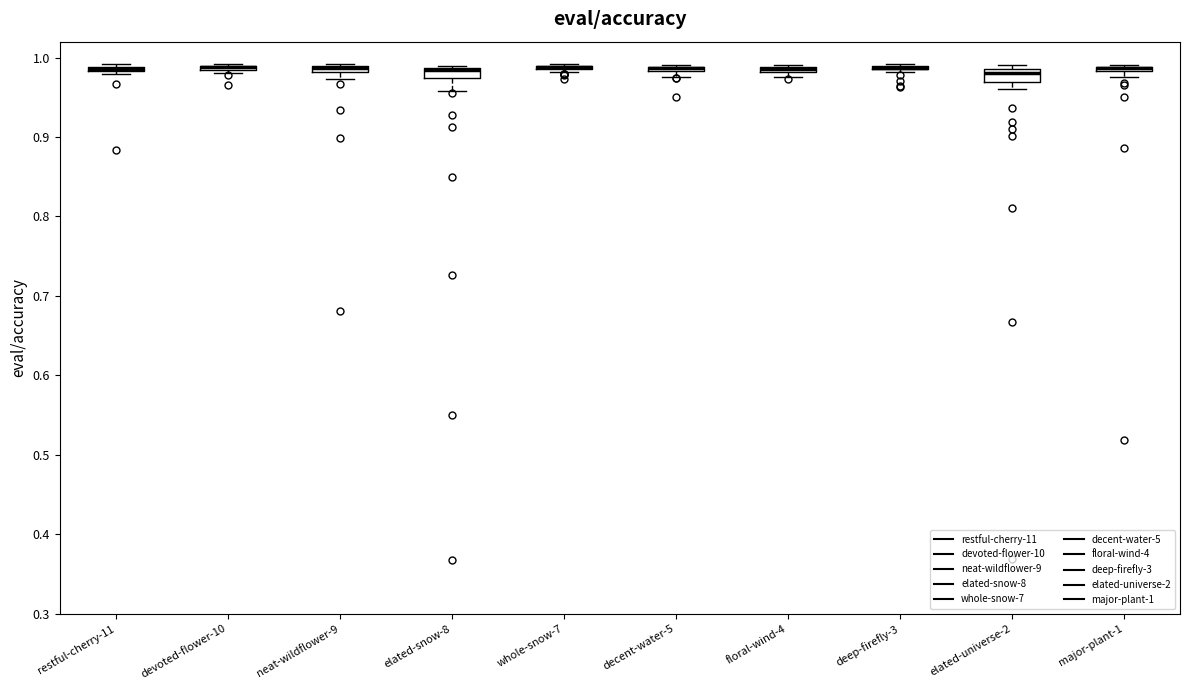

Where is the upper edge of the box for decent-water-5 on the y-axis? The values are not printed on the chart, so give them approximately, as read against the axis.

0.99